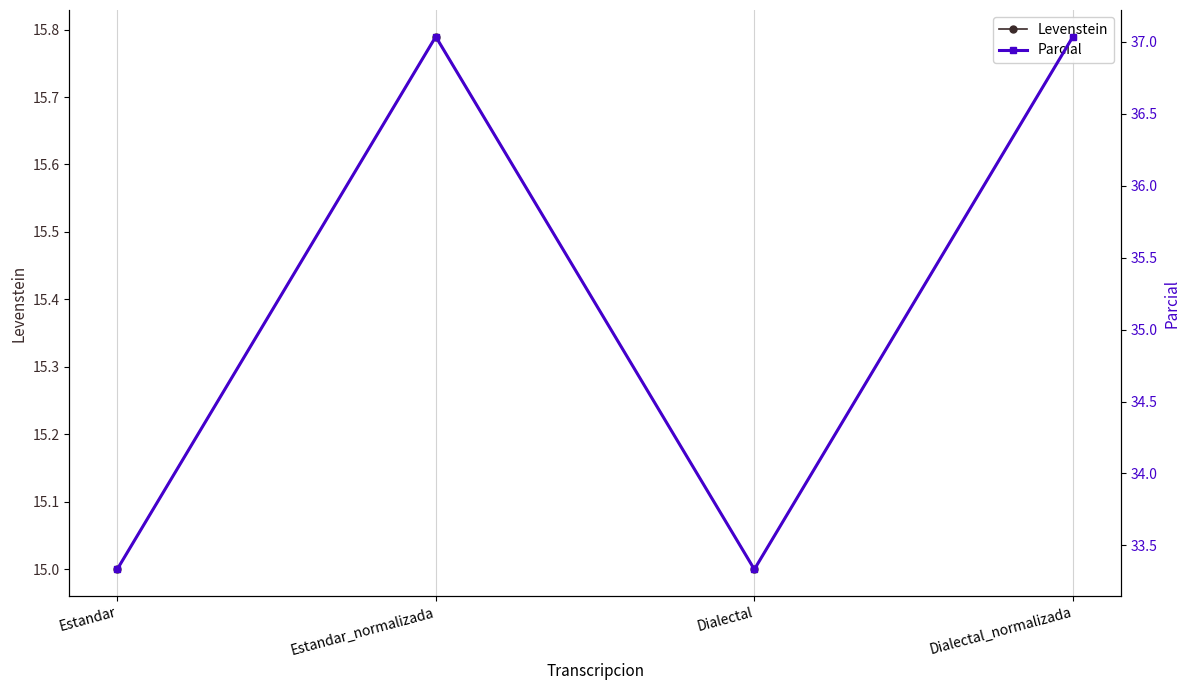

At which category is the sum across all series the highest?

Estandar_normalizada